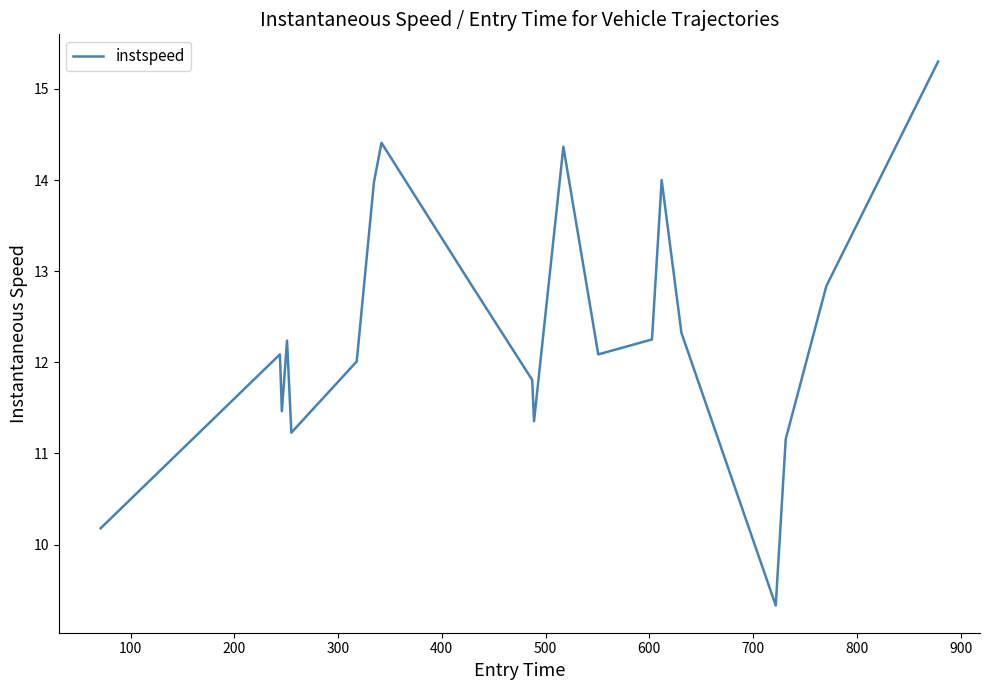

What is the maximum value shown in the chart?

15.3